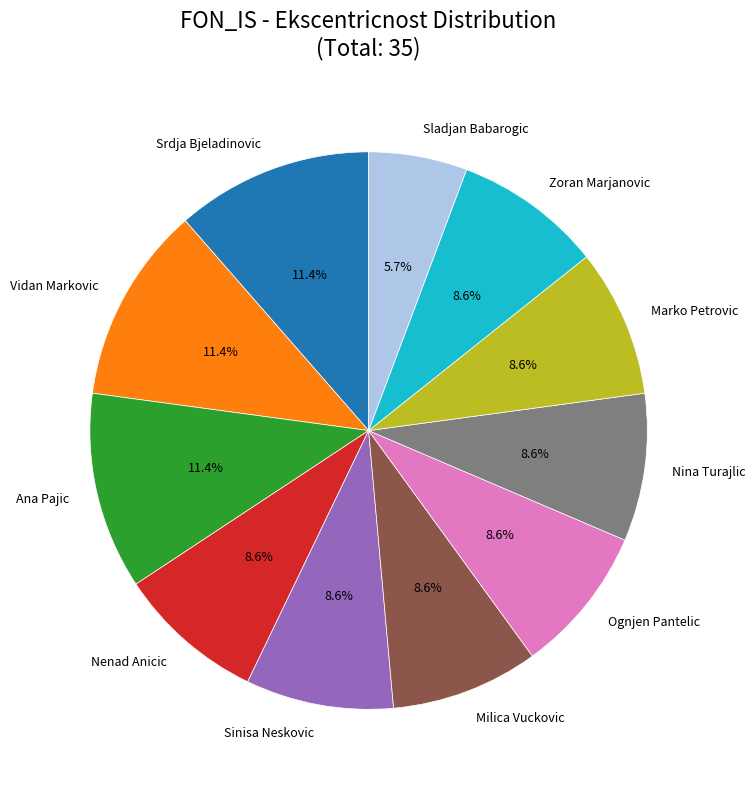

What percentage do Nina Turajlic and Ana Pajic together represent?

20.0%